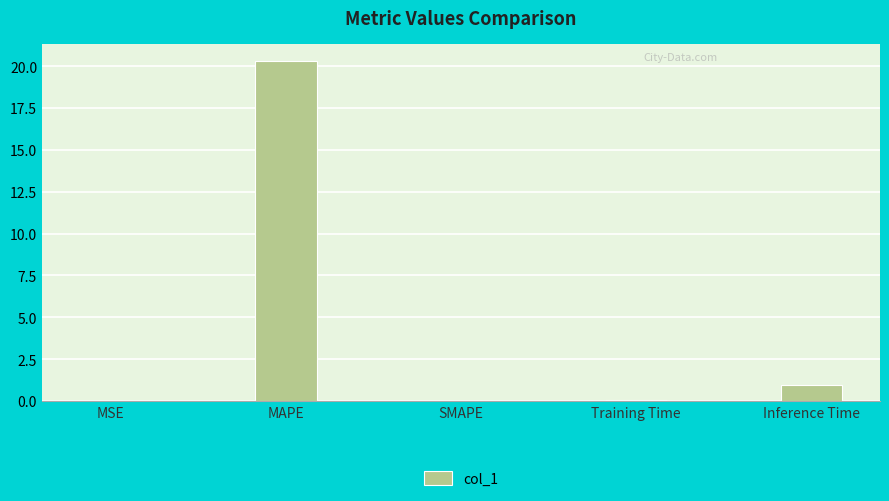

What is the change in value from MAPE to SMAPE?

-20.3